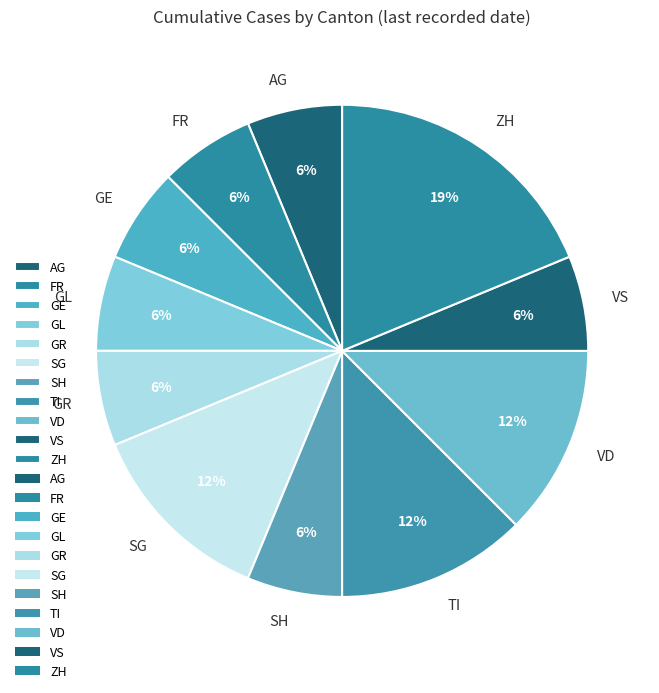

How many segments does this pie chart have?

11